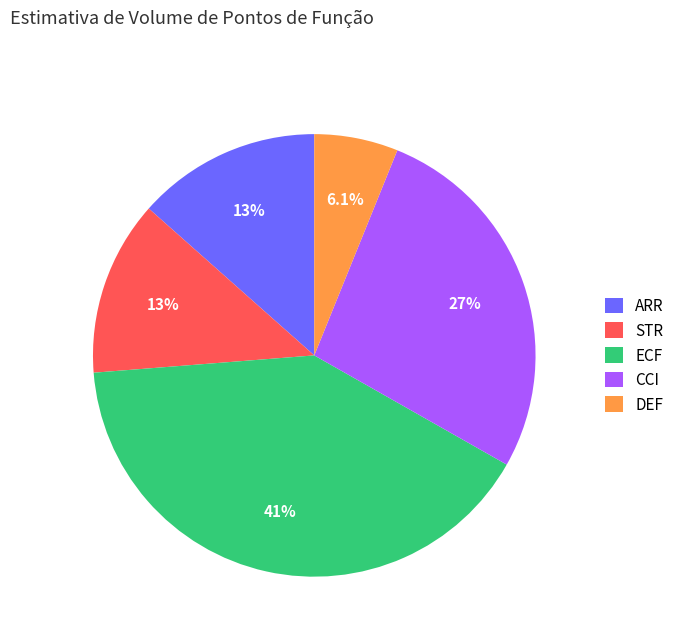

What portion of the pie excludes DEF?

93.9%